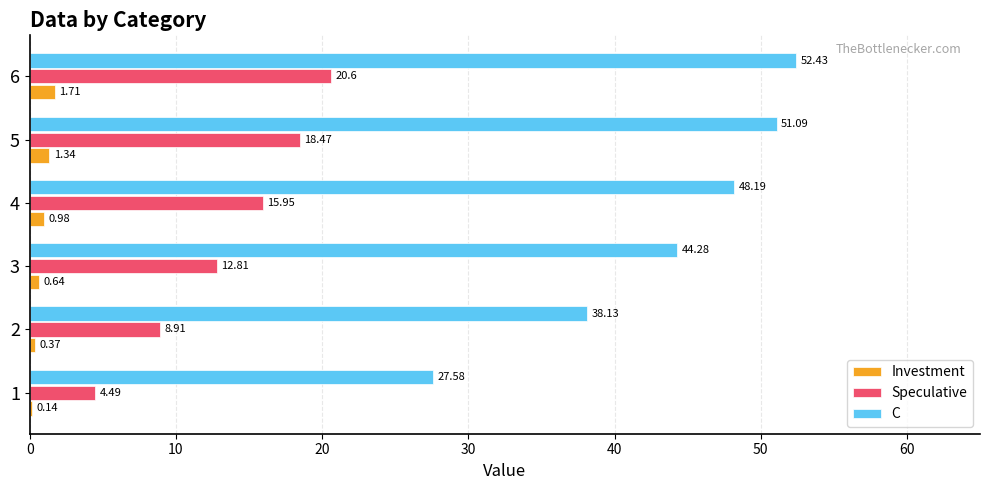

Which series has the largest total across all categories?

C